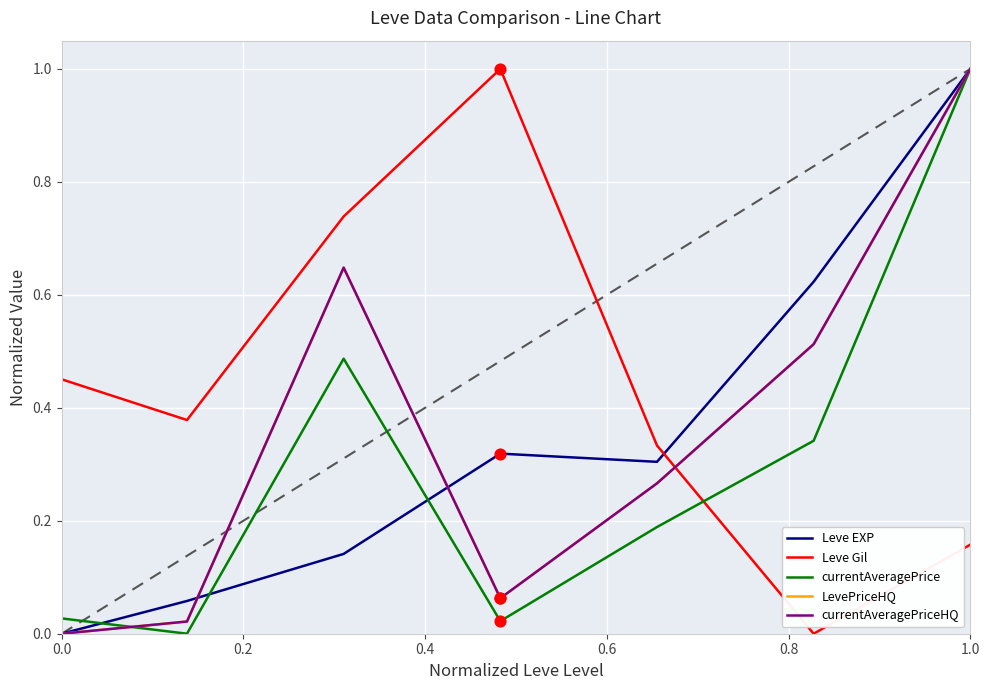

Does the chart have visible grid lines?

Yes